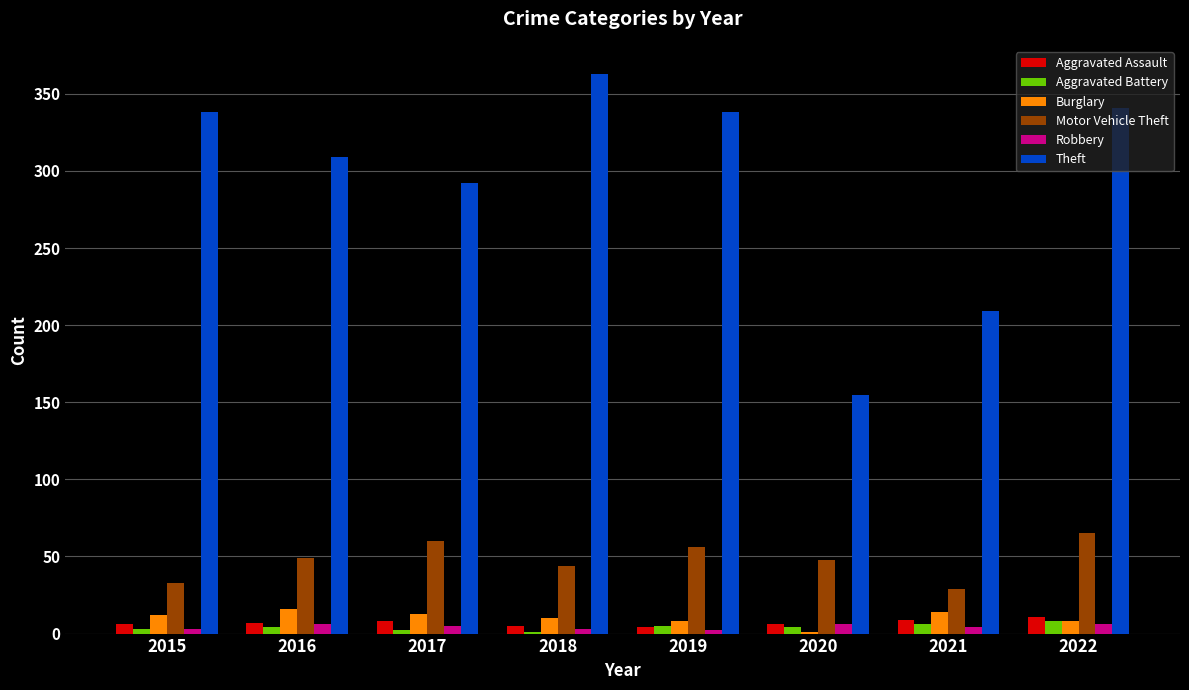

What is the average value of the Aggravated Battery series?

4